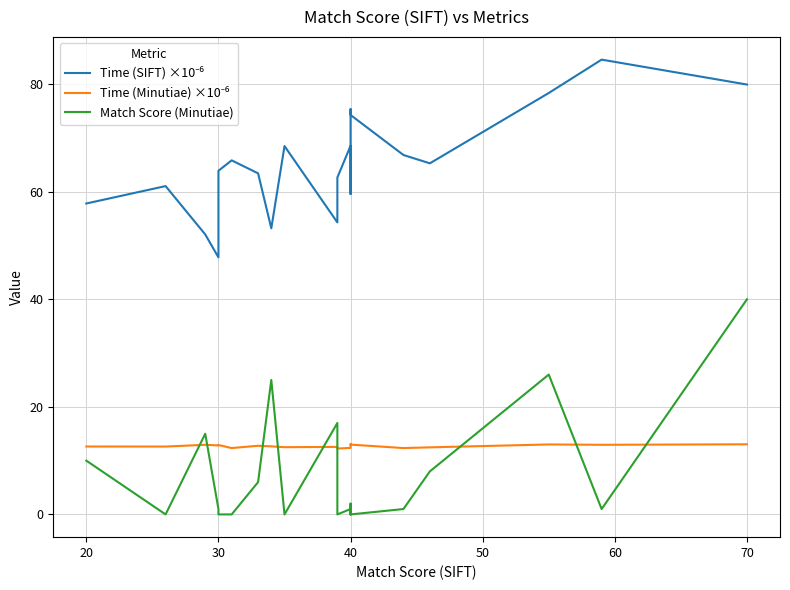

What is the sum of all Time (Minutiae) ×10⁻⁶ values?

253.9